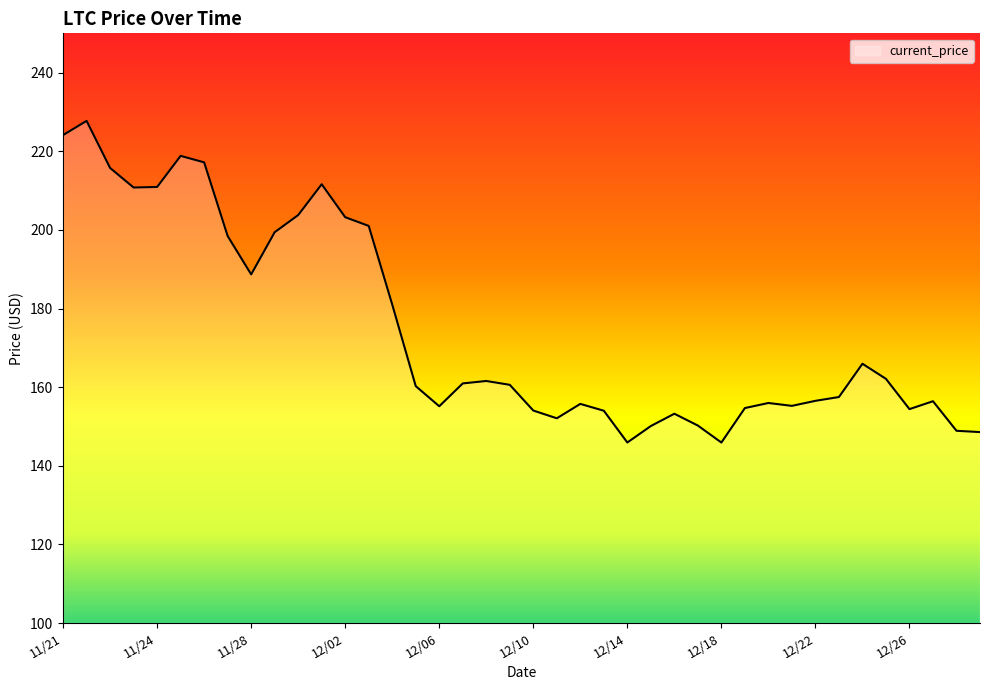

What is the sum of all values?

6988.5